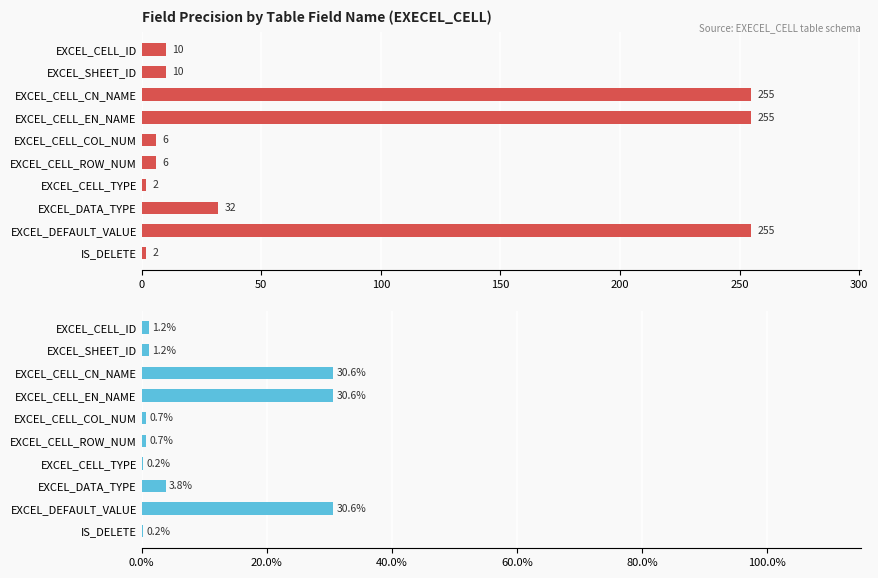

What is the difference between the Precision % of Total values at EXCEL_DEFAULT_VALUE and EXCEL_SHEET_ID?

29.4